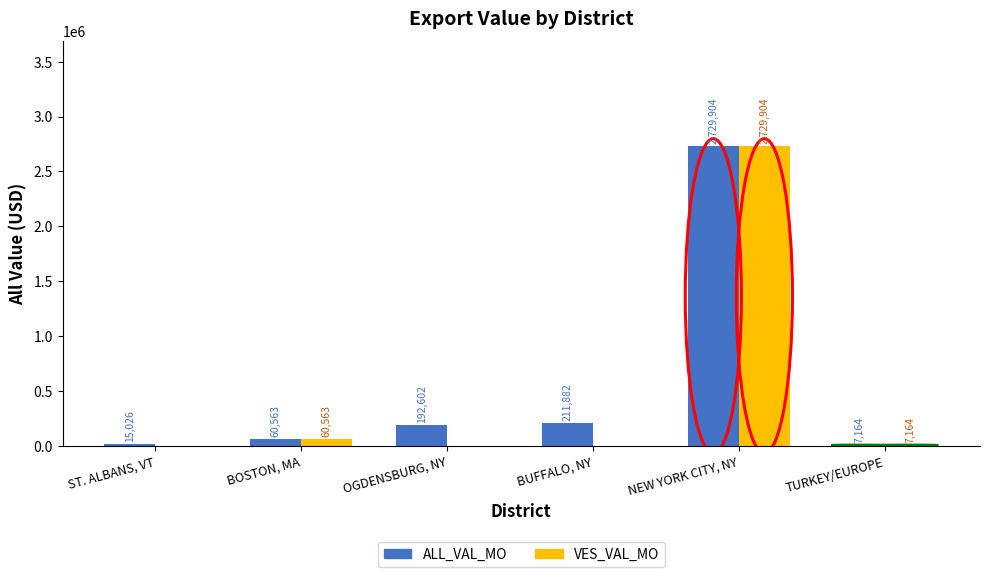

Which series changed the most between ST. ALBANS, VT and OGDENSBURG, NY?

ALL_VAL_MO